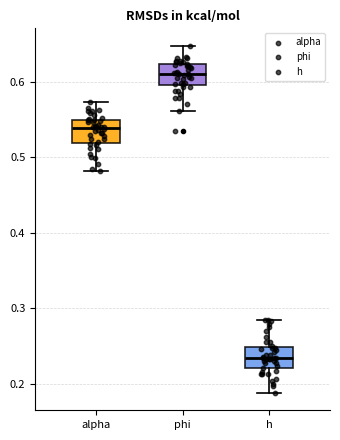

Reading left to right, transcribe this box plot: for each box, give where its median line is, the range the box spans, and where its two whiskers end, as read against the y-axis. The values are not printed on the chart, so give them approximately, as read against the axis.

alpha: median 0.54, box 0.52 to 0.55, whiskers 0.48 to 0.57
phi: median 0.61, box 0.60 to 0.62, whiskers 0.56 to 0.65
h: median 0.23, box 0.22 to 0.25, whiskers 0.19 to 0.28